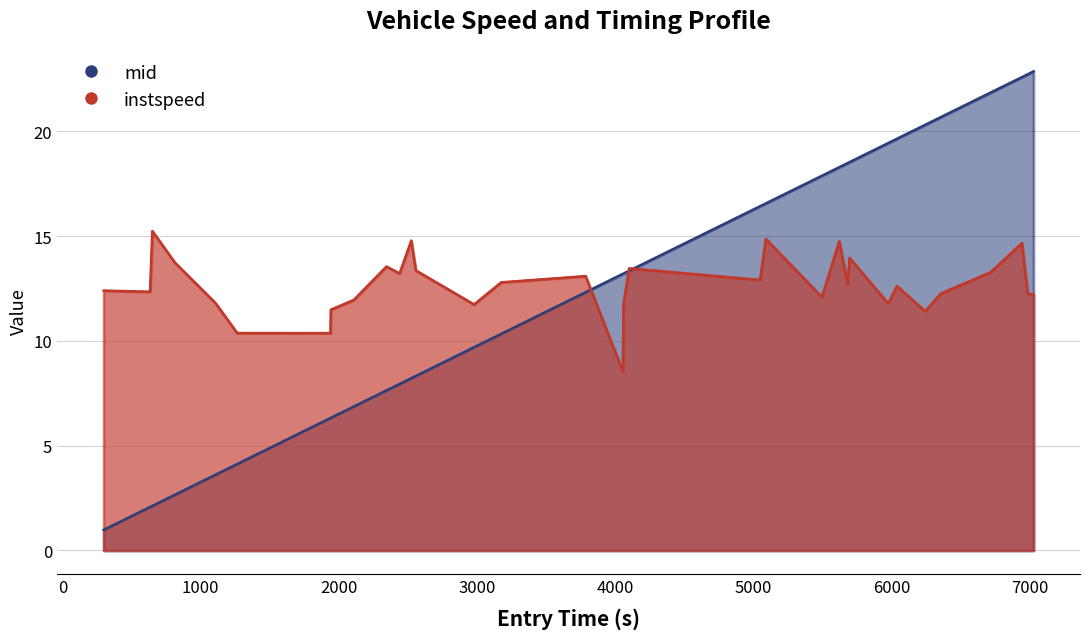

How many intersections are there between entry and instspeed?

3